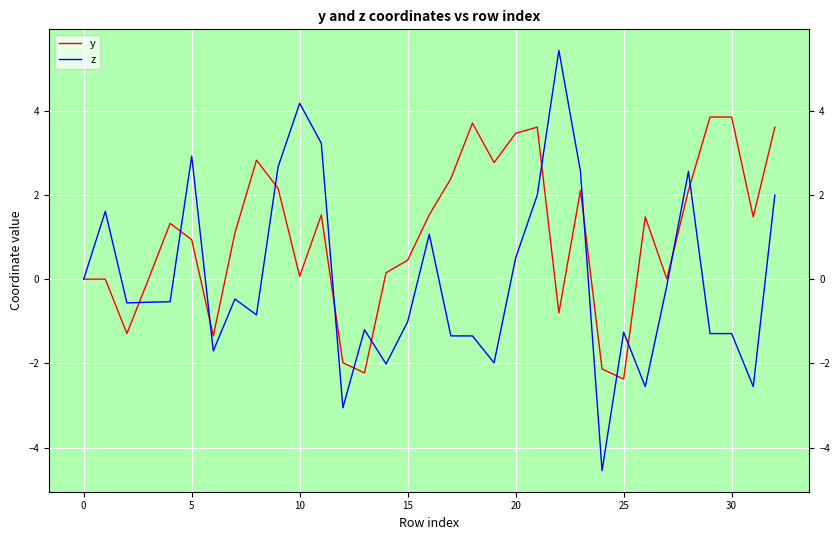

Which series has the largest range (max minus min)?

z